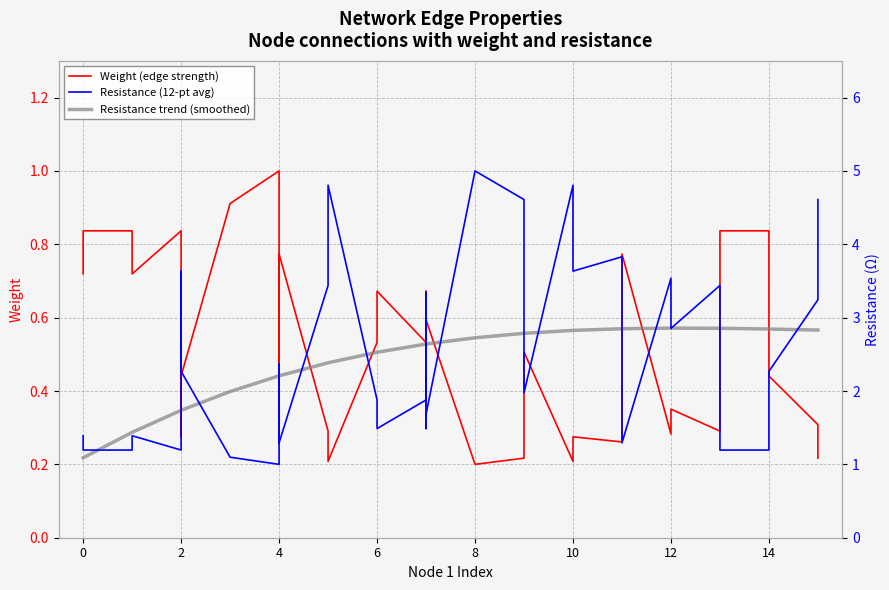

Reading left to right, list all the values displayed in this chart.

Weight (edge strength): 0.7	0.8	0.8	0.7	0.8	0.7	0.3	0.4	0.9	0.9	1.0	1.0	0.4	0.8	0.3	0.3	0.2	0.5	0.7	0.5	0.3	0.7	0.6	0.2	0.2	0.5	0.2	0.3	0.3	0.5	0.8	0.8	0.3	0.4	0.3	0.8	0.8	0.4	0.3	0.2
Resistance (12-pt avg): 1.4	1.2	1.2	1.4	1.2	1.4	3.6	2.3	1.1	1.1	1.0	1.0	2.4	1.3	3.4	3.4	4.8	1.9	1.5	1.9	3.3	1.5	1.7	5.0	4.6	2.0	4.8	3.6	3.8	2.0	1.3	1.3	3.5	2.9	3.4	1.2	1.2	2.3	3.2	4.6
Resistance trend (smoothed): 1.1	1.1	1.4	1.4	1.7	1.7	1.7	1.7	2.0	2.0	2.2	2.2	2.2	2.2	2.4	2.4	2.4	2.5	2.5	2.6	2.6	2.6	2.6	2.7	2.8	2.8	2.8	2.8	2.8	2.8	2.8	2.8	2.9	2.9	2.9	2.9	2.8	2.8	2.8	2.8